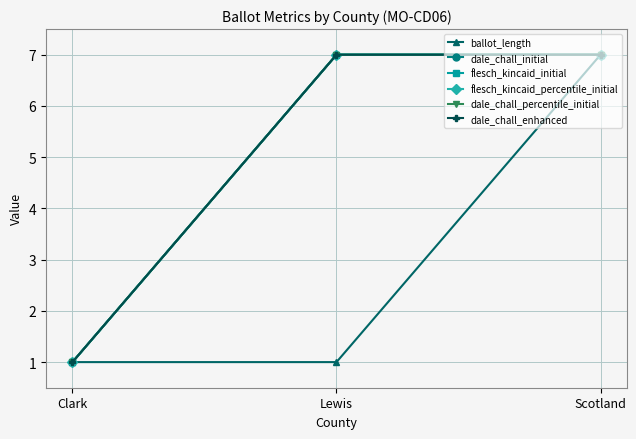

Does the chart have visible grid lines?

Yes